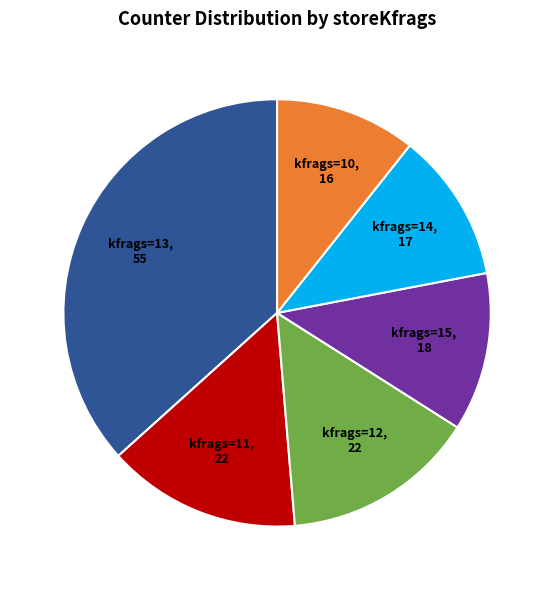

Is it true that kfrags=14 is 11% of the pie?

True